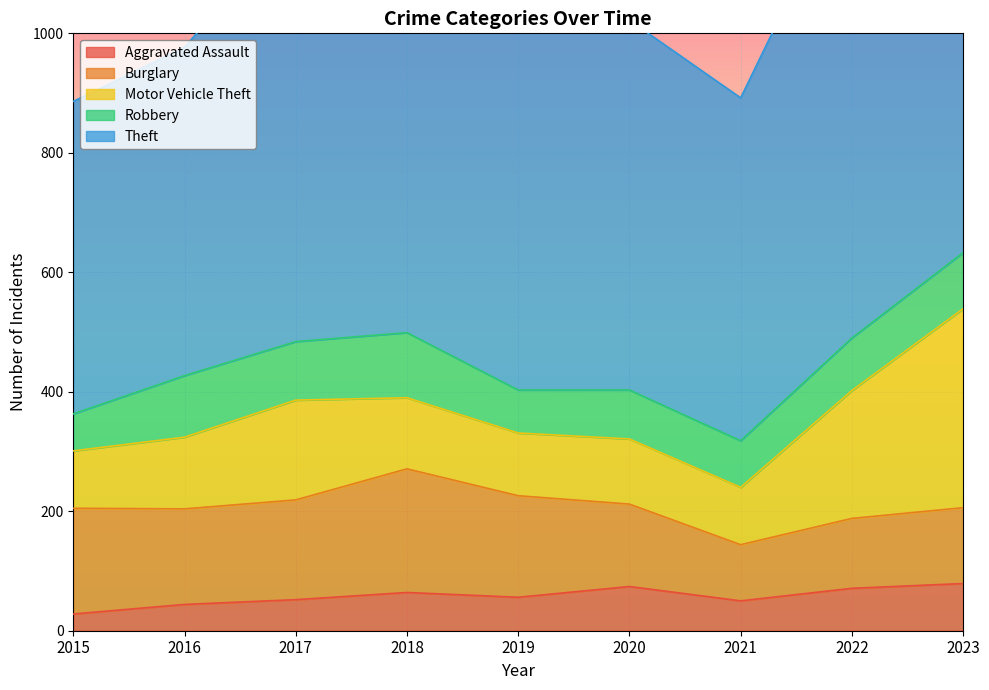

Where is Burglary nearest to the value 150?

2016